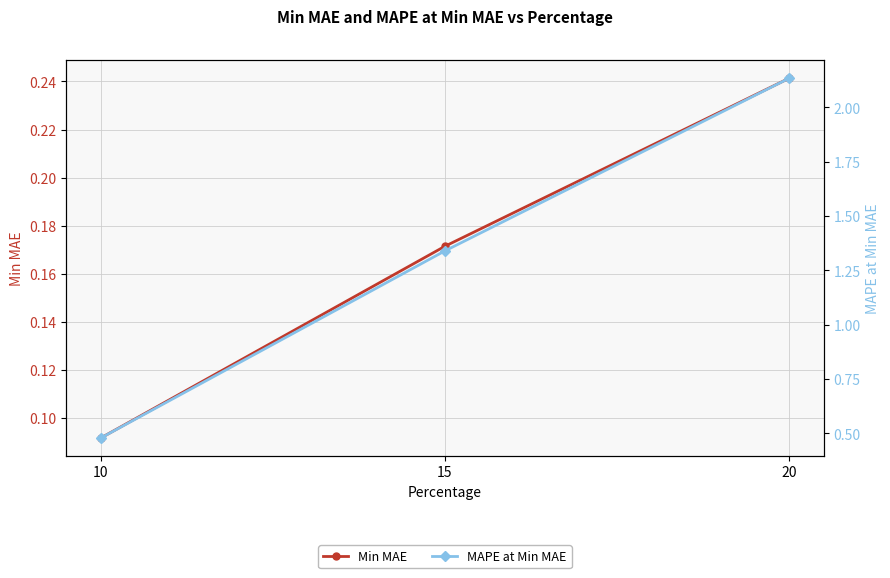

The value of Min MAE at 15 is 0.2. True or false?

True